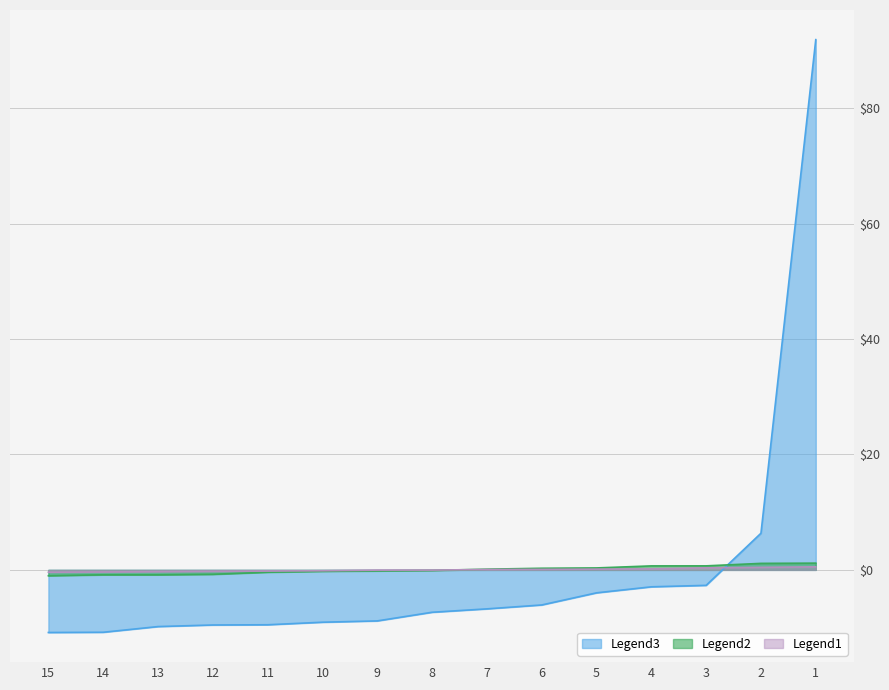

Where do Legend1 and Legend2 first cross each other?

7 and 8